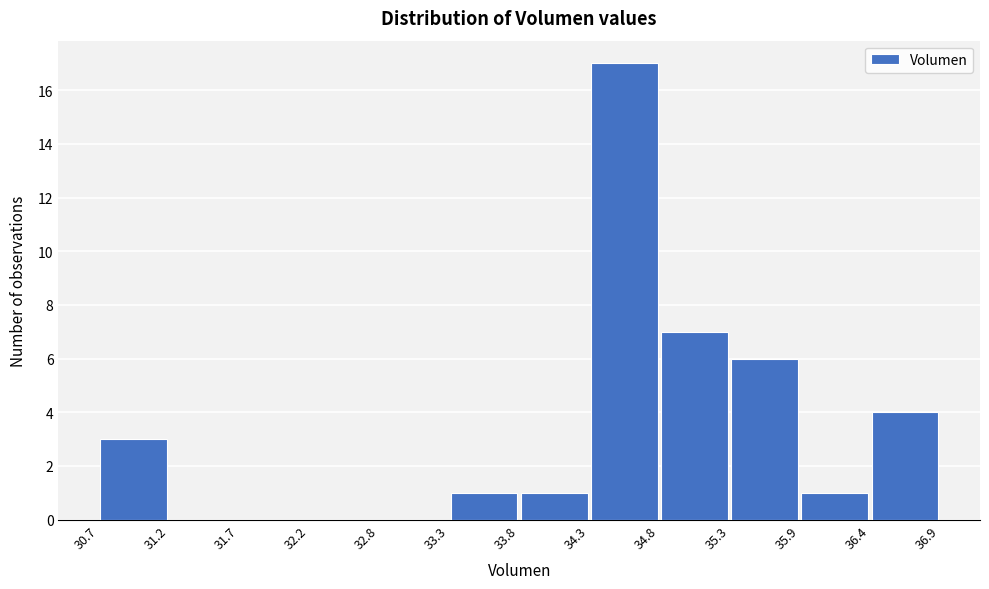

Which range on the x-axis has the tallest bar?

34.3 to 34.8